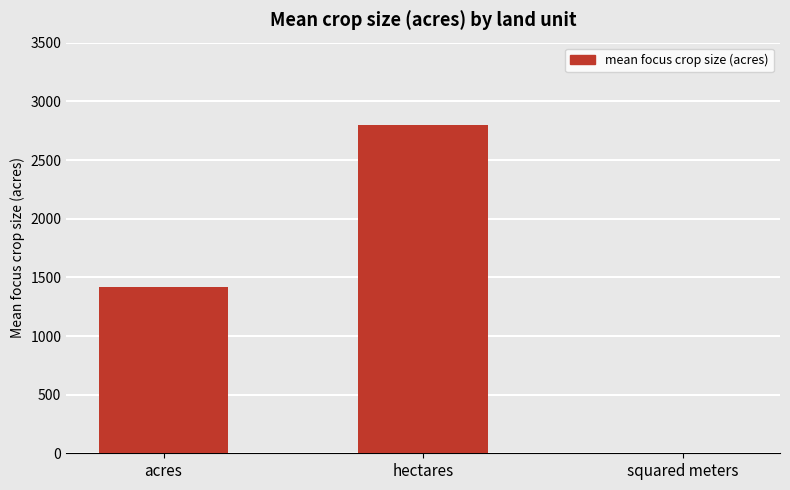

What is the change in value from hectares to squared meters?

-2800.9